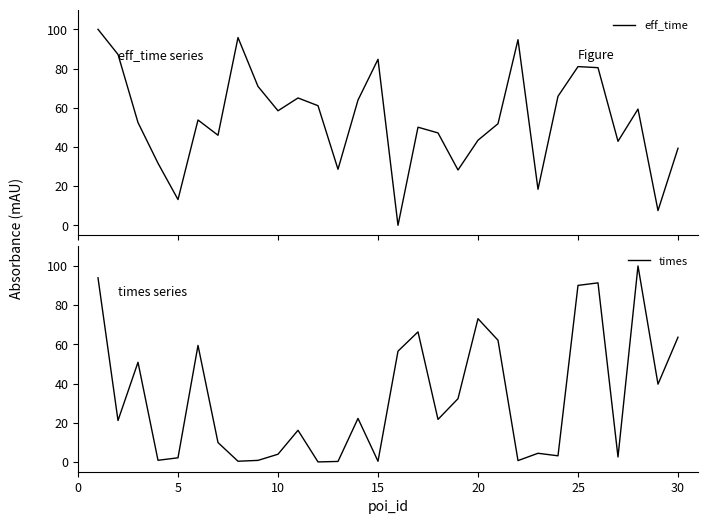

How many data points does each series have?

30